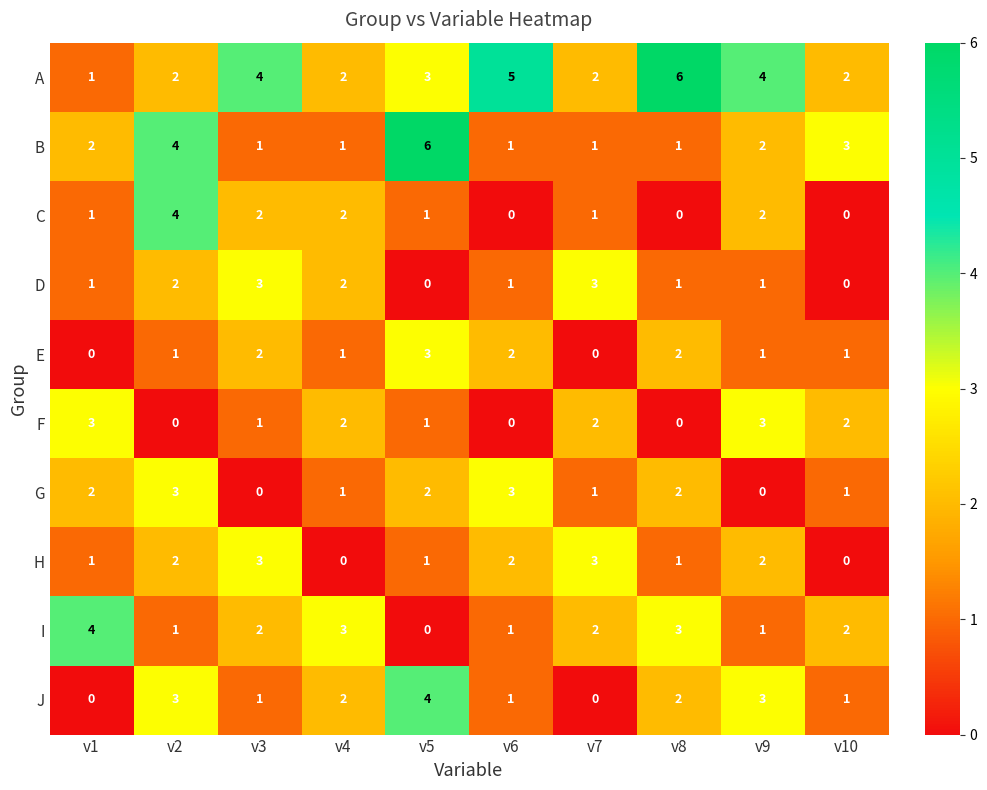

The value of A at v6 is 5. True or false?

True